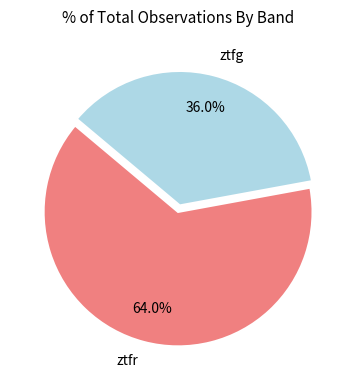

Between ztfr and ztfg, which is larger?

ztfr